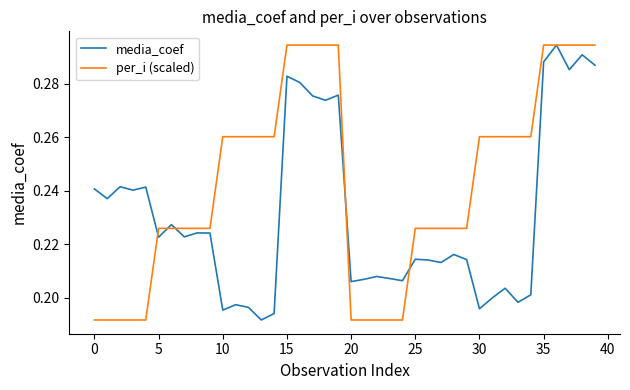

Which series has the largest total across all categories?

per_i (scaled)